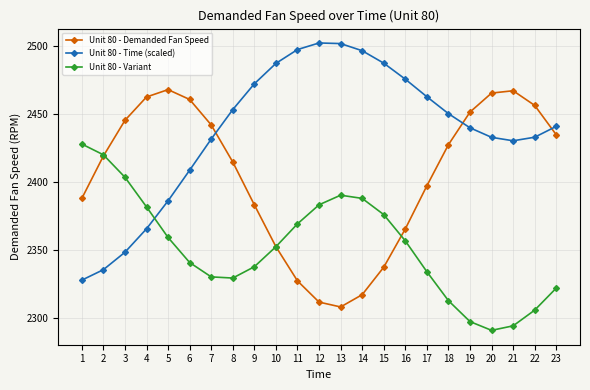

The value of Unit 80 - Variant at 9 is 951.7. True or false?

False